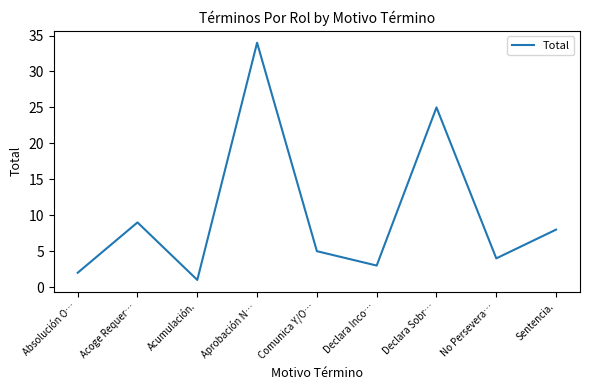

What is the change in value from Absolución O… to Aprobación N…?

+32